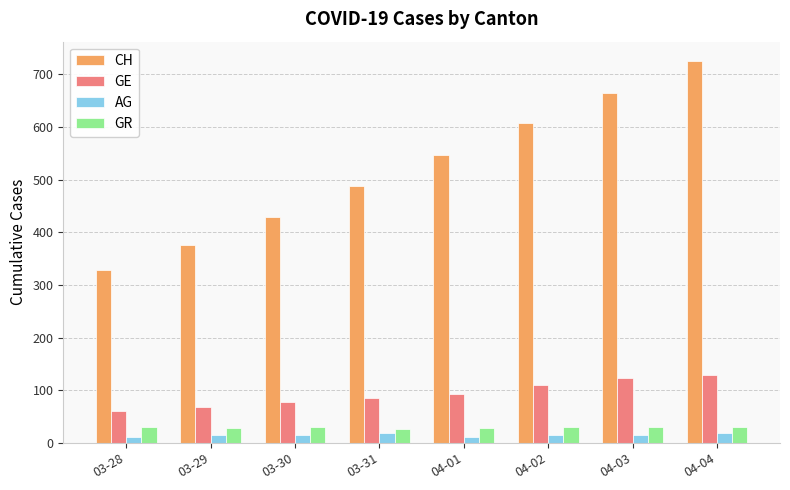

What is the label of the 3rd bar from the left?

03-30